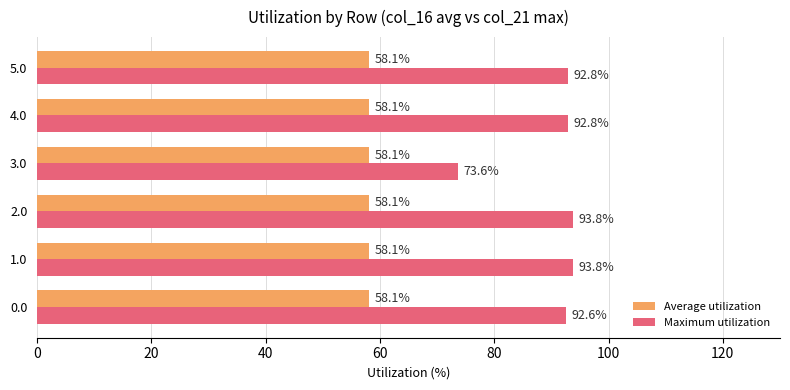

Rank the series by their maximum value, from lowest to highest.

Average utilization, Maximum utilization